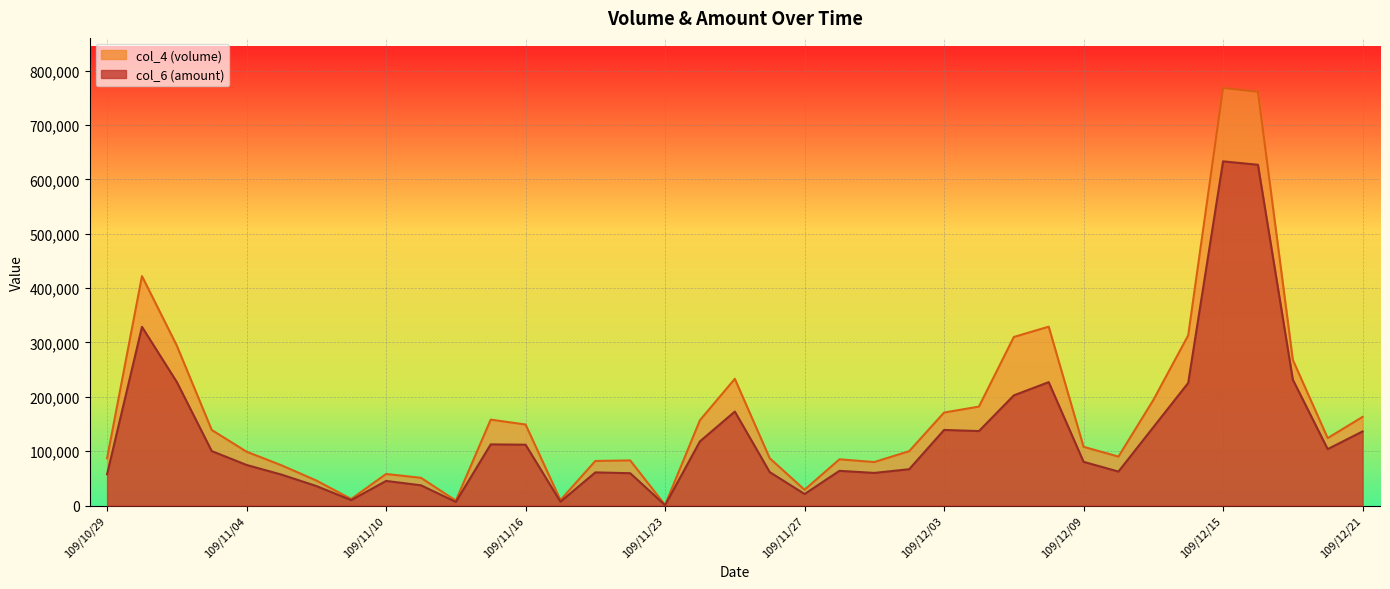

What is the lowest value of the col_6 series?

700